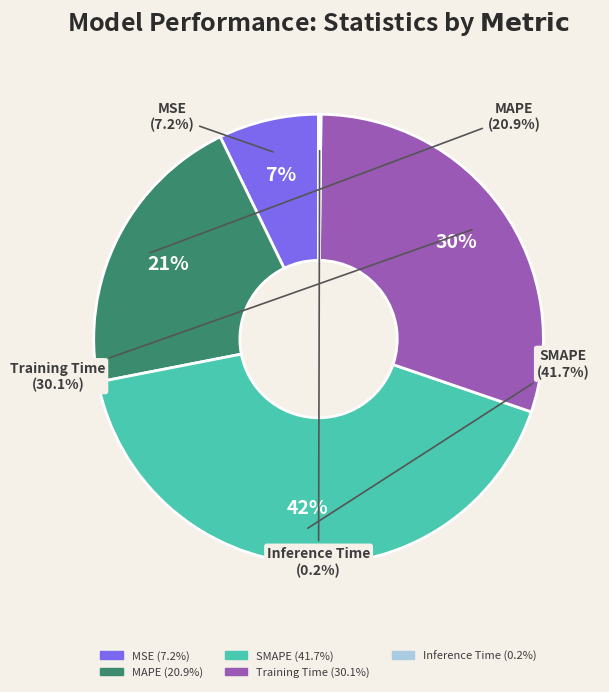

Do SMAPE and Training Time together represent more than half of the pie?

Yes